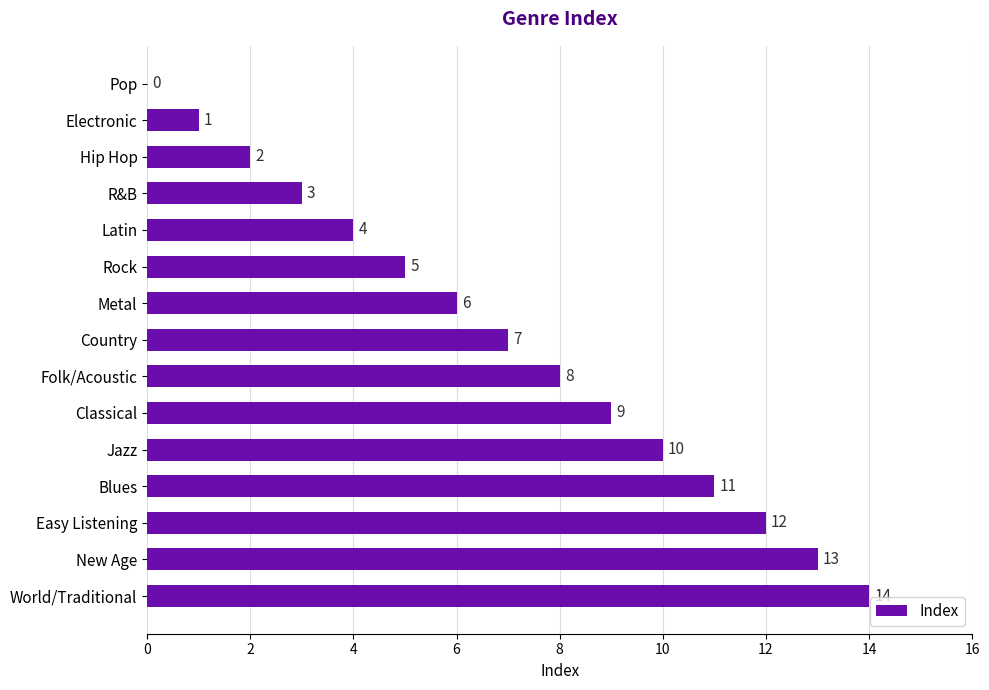

What is the average value?

7